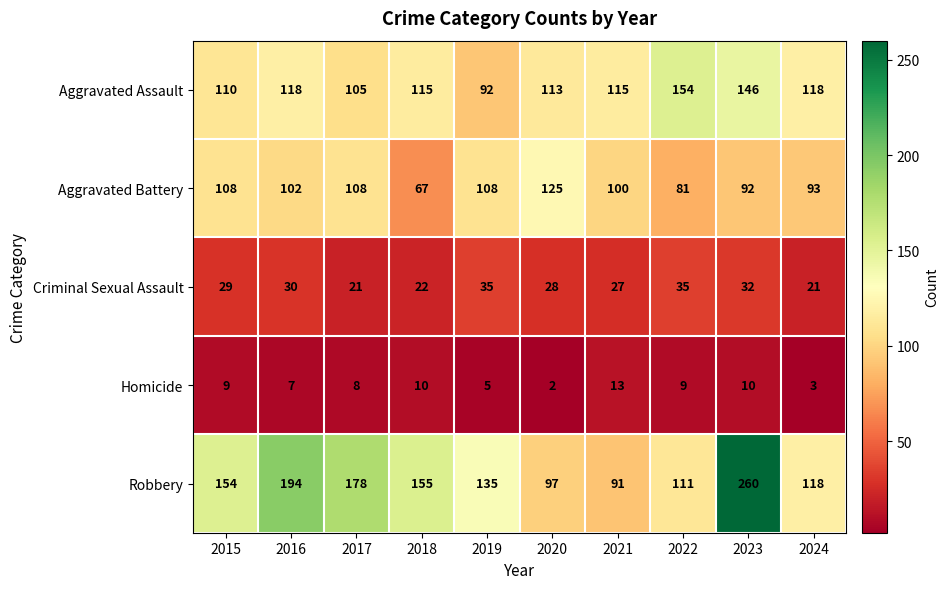

What is the difference between the maximum and minimum values in the Criminal Sexual Assault series?

14